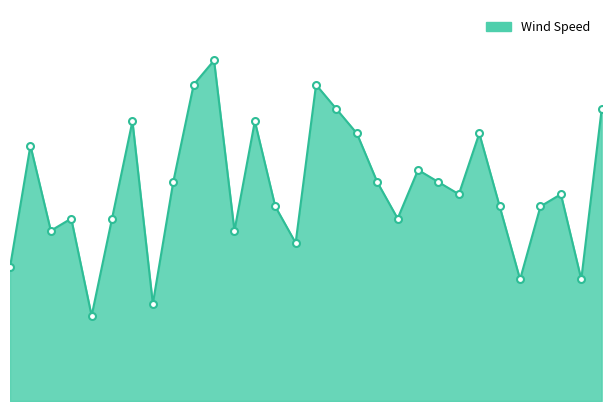

Does the chart have visible grid lines?

No